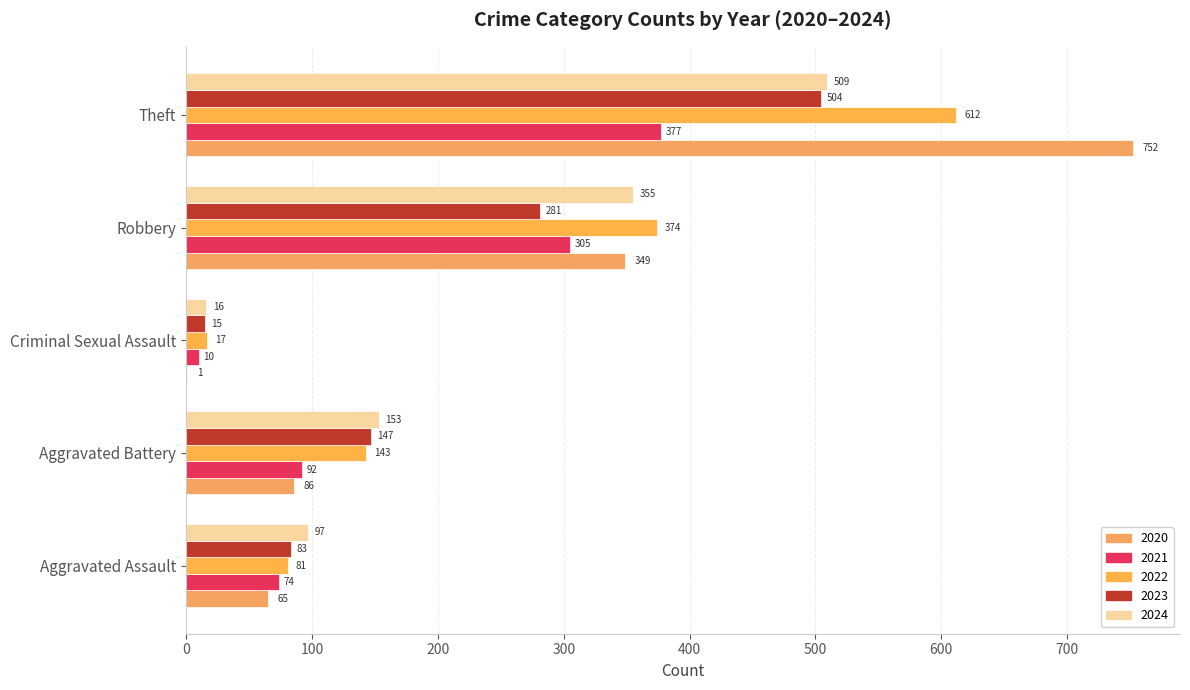

Which series has the widest spread of values?

2020